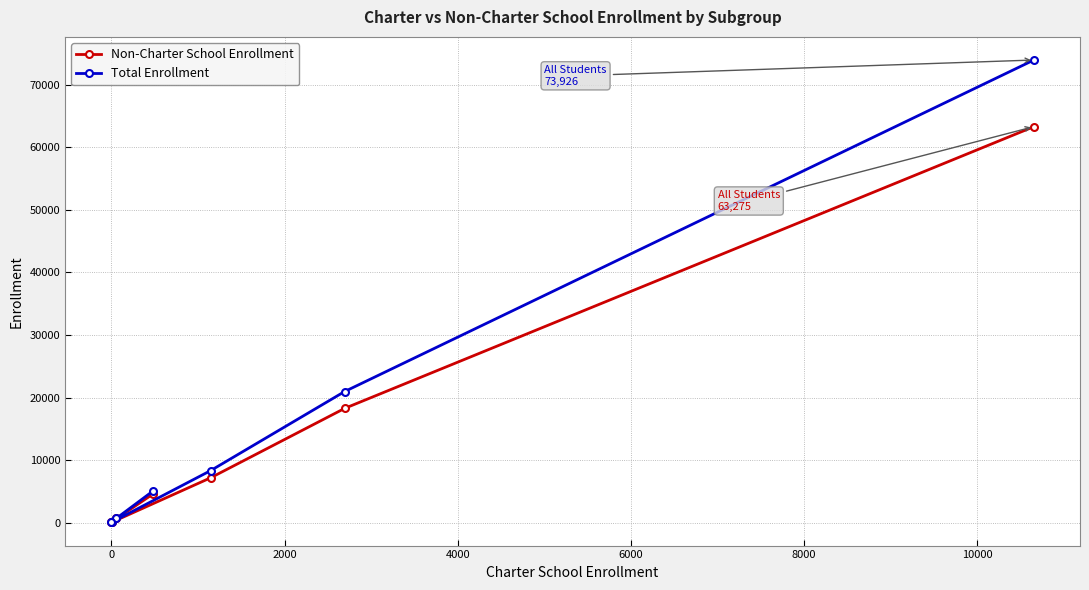

Which series has the widest spread of values?

Total Enrollment